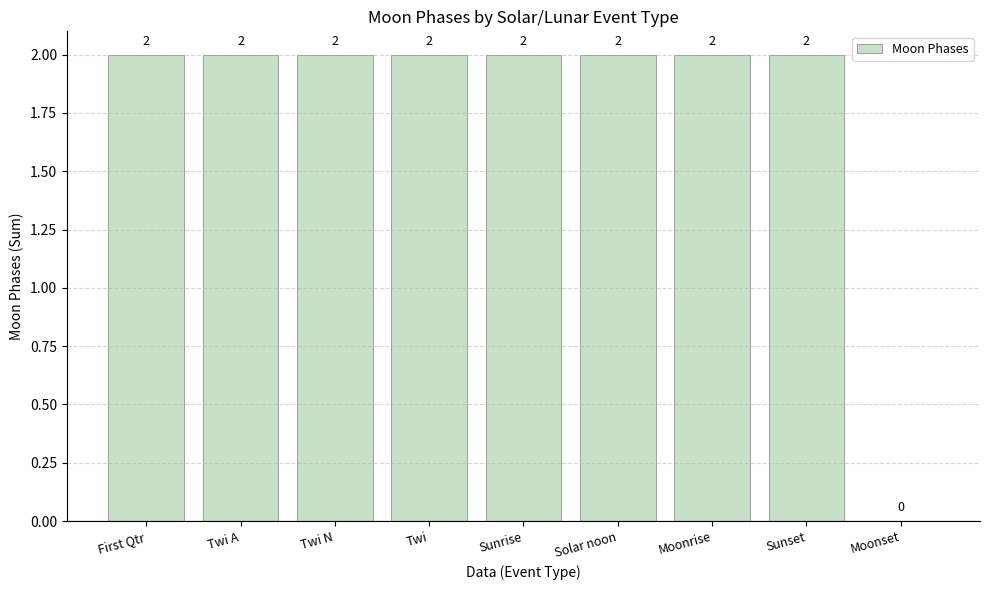

True or false: the data shows 1 at Solar noon.

False